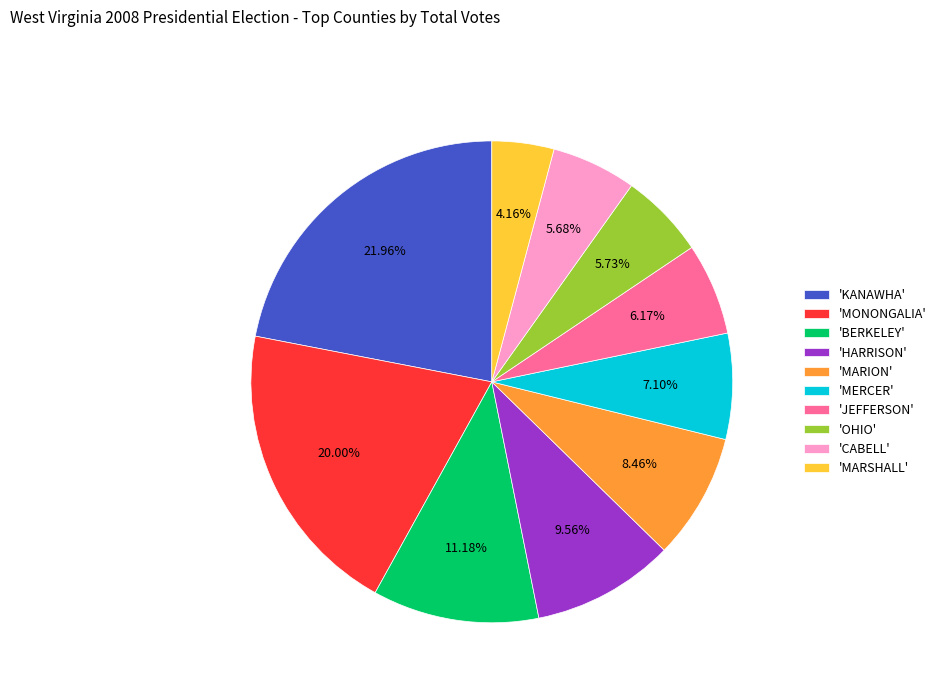

Which category has the smallest portion of the pie?

'MARSHALL'